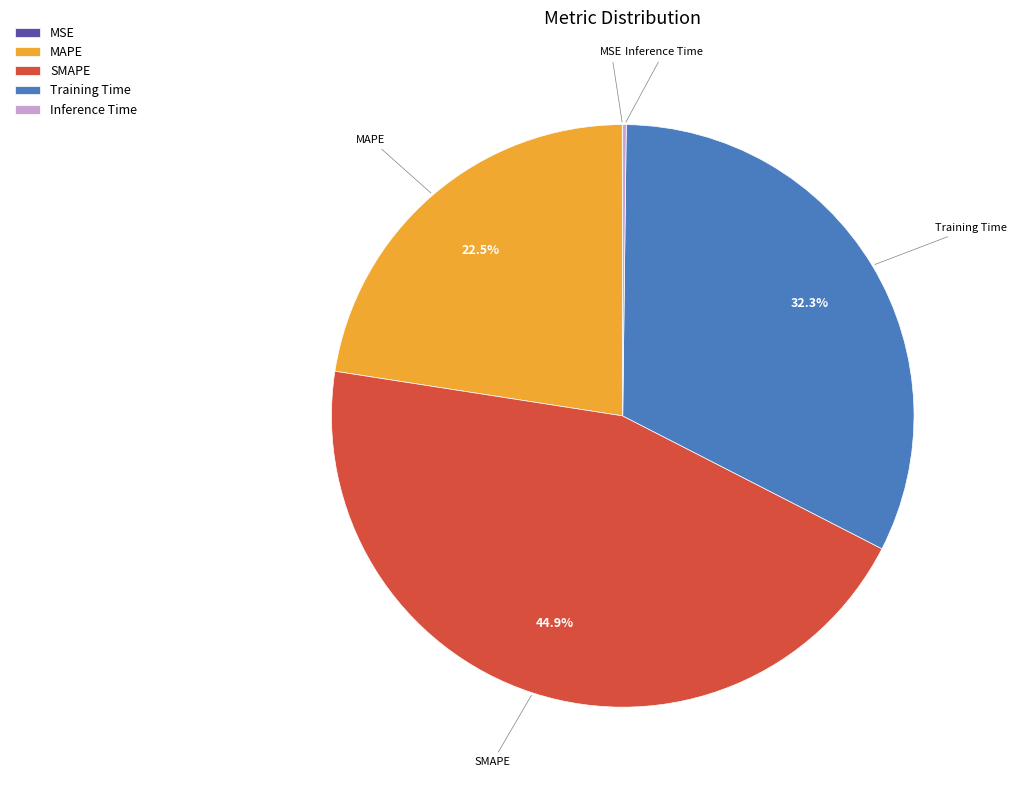

What is the ratio of the value at MAPE to the value at SMAPE?

0.5